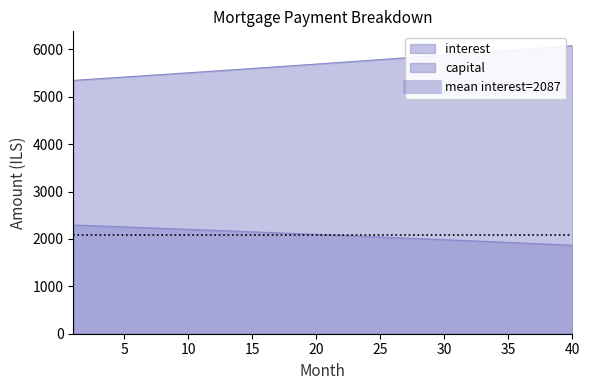

True or false: capital and interest cross at least once.

False